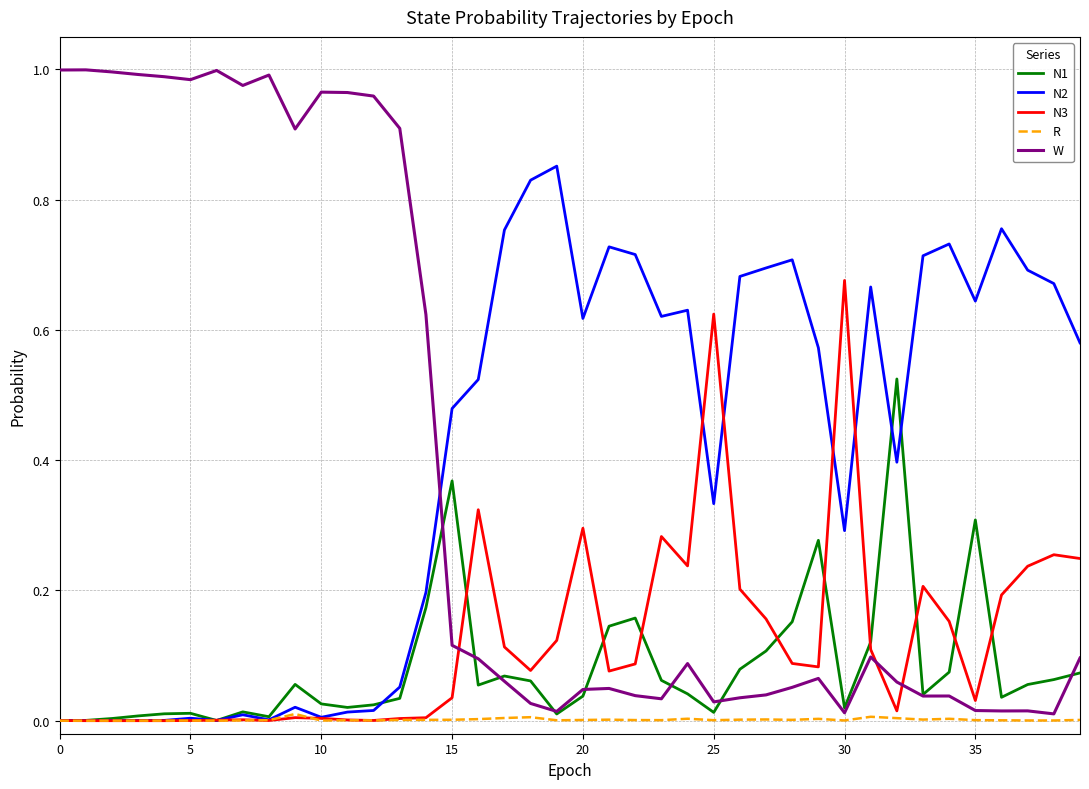

True or false: W and N2 cross at least once.

True